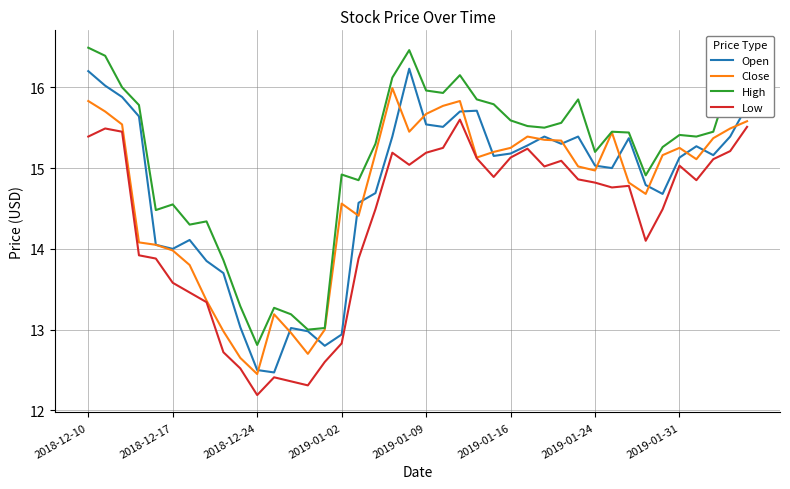

Which series has the largest total across all categories?

High